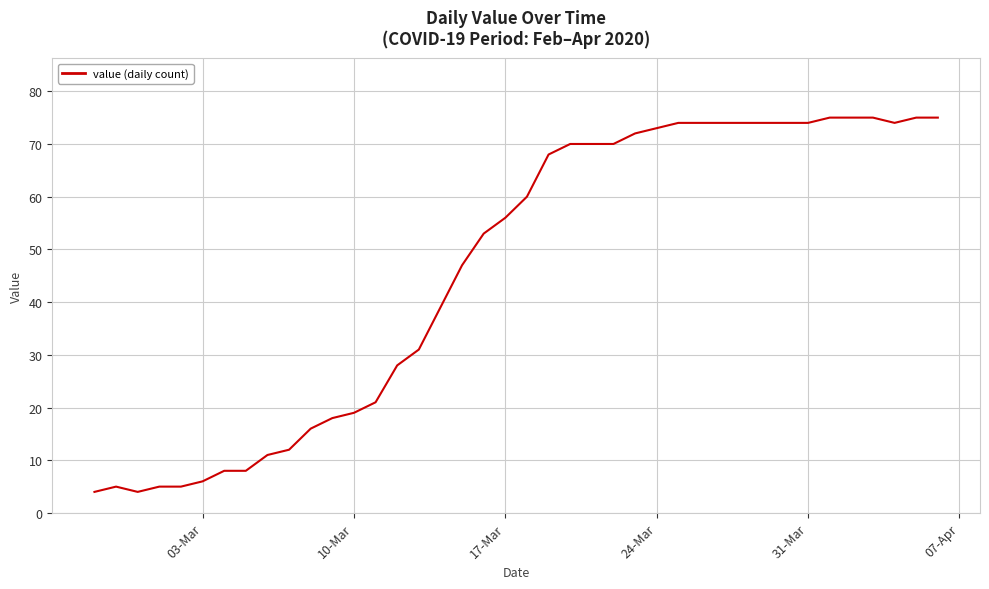

What is the difference between the maximum and minimum values?

71